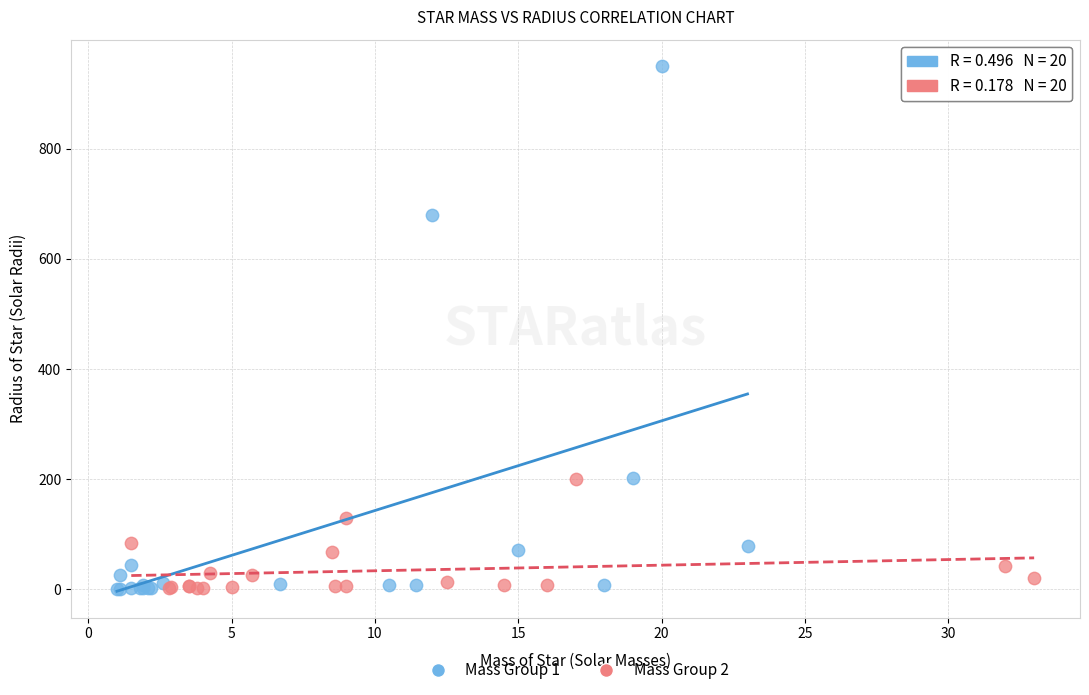

What are all the series names shown in the legend?

Mass Group 1, Mass Group 2